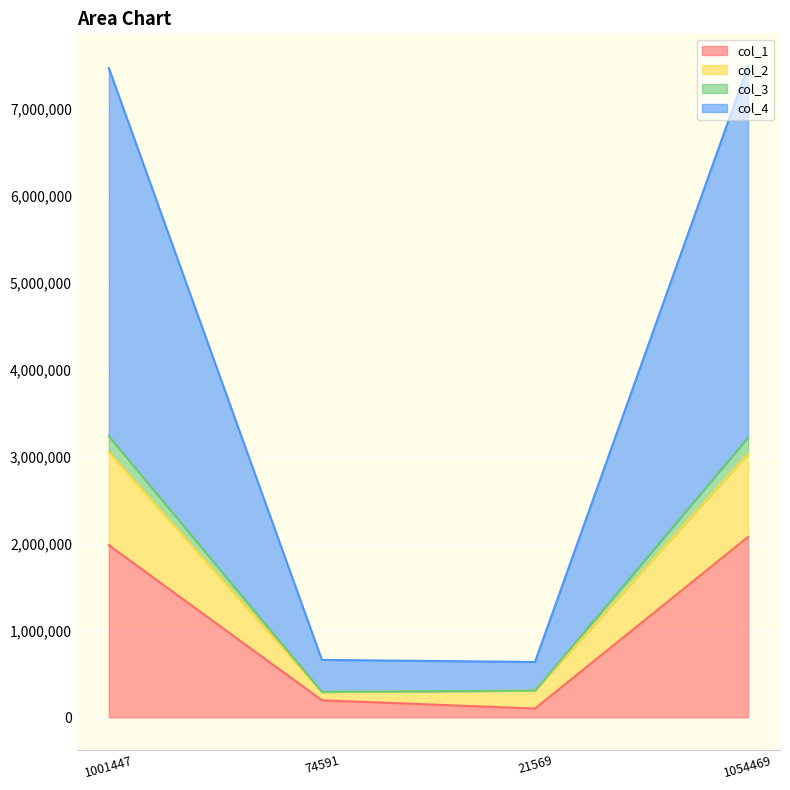

What is the label of the 2nd point from the right?

21569